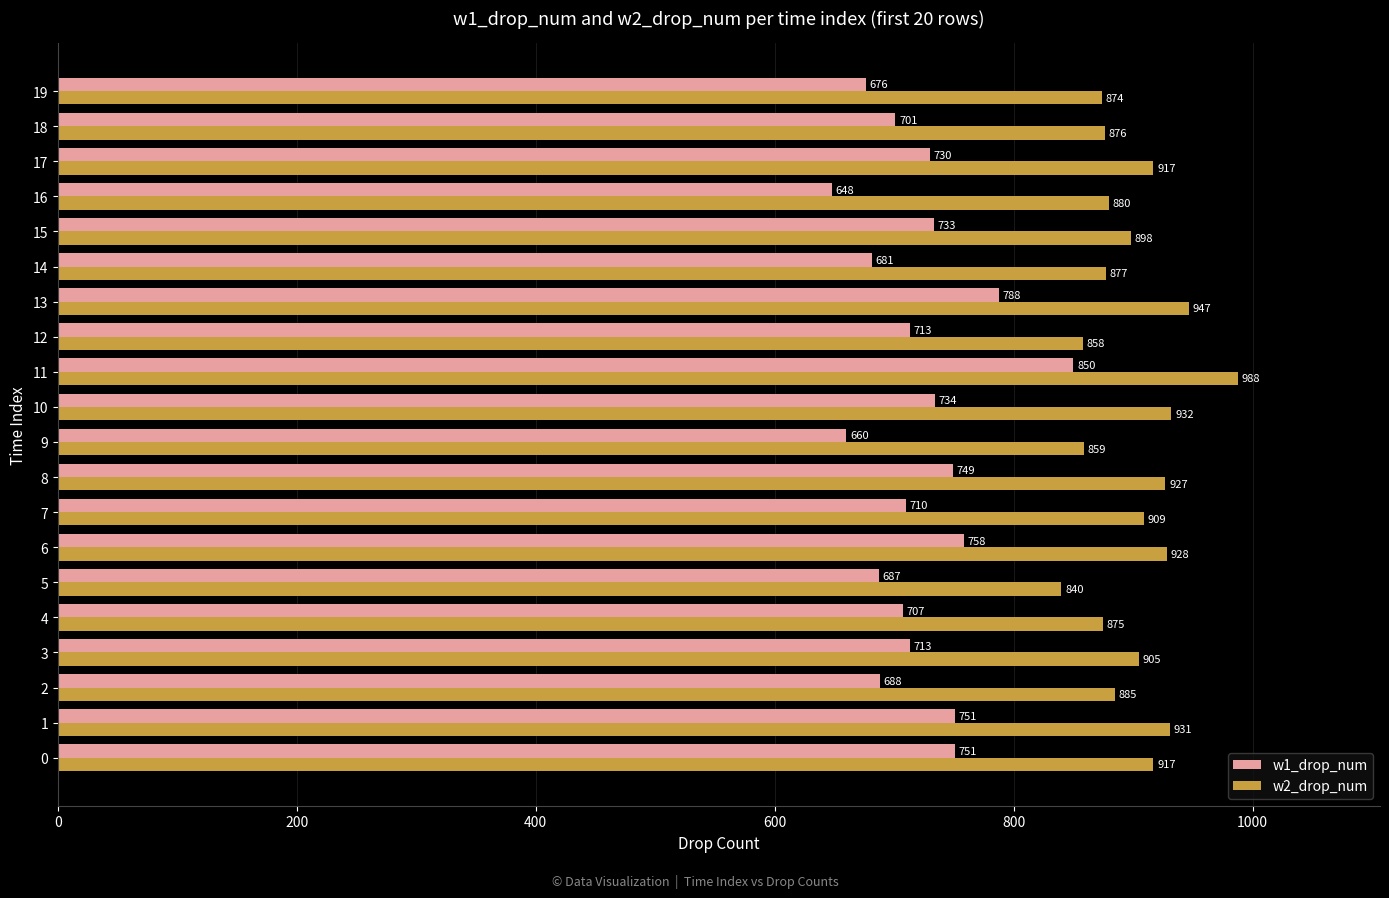

Which label corresponds to the smallest value in the chart?

16